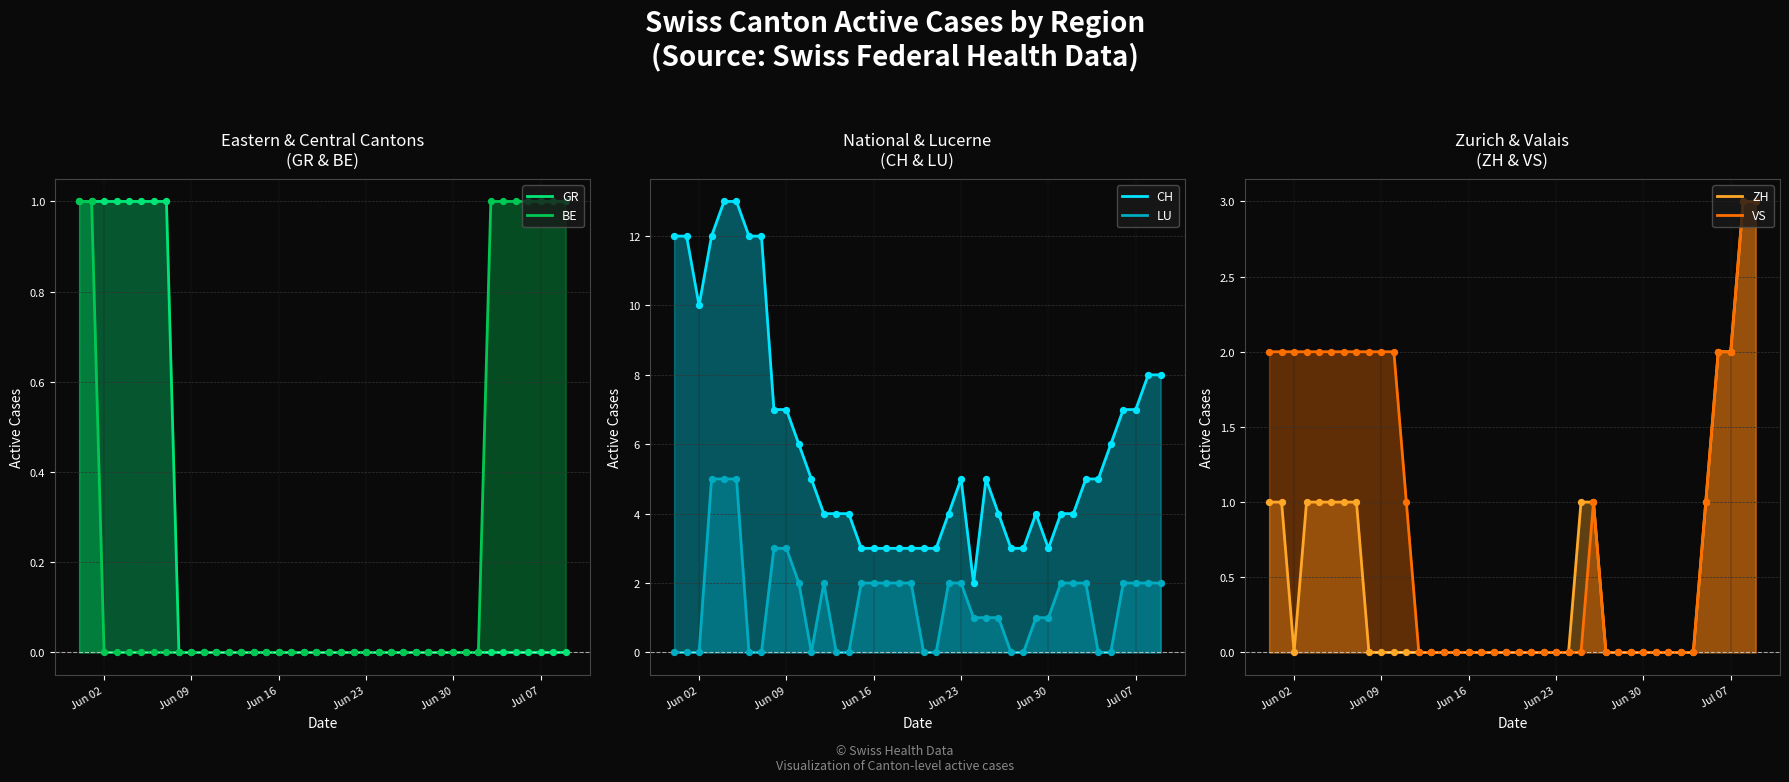

Which series has the largest total across all categories?

CH